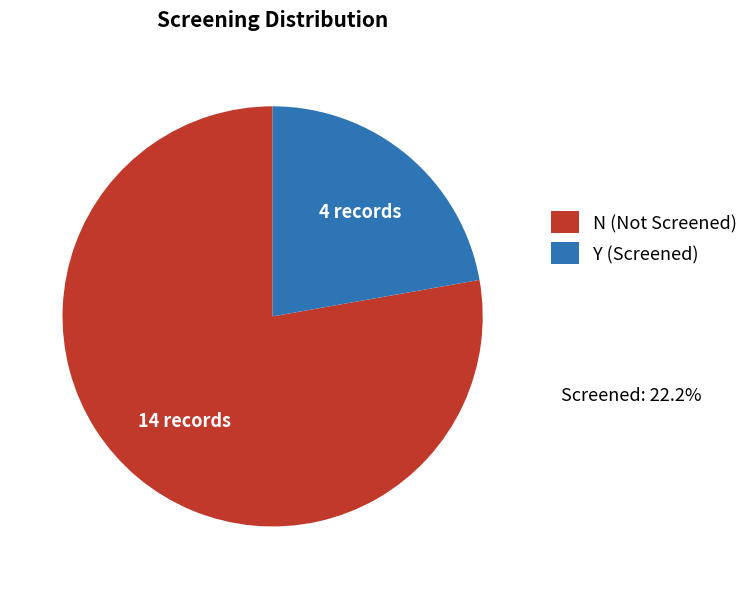

Is N the majority of the pie?

Yes